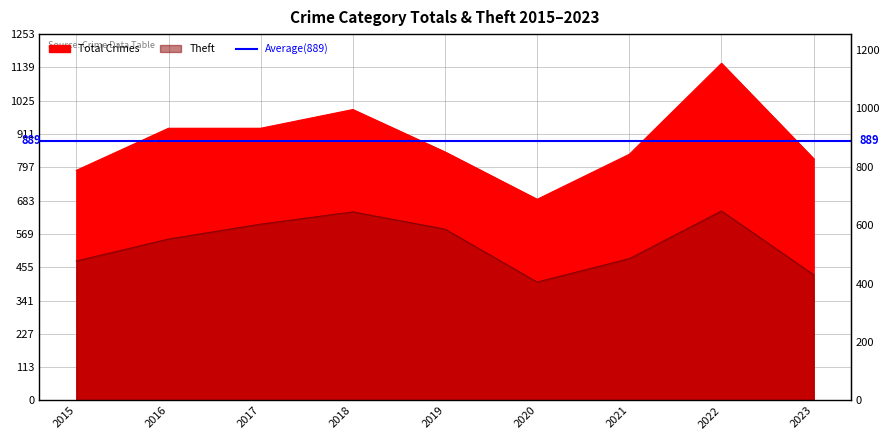

How many lines are shown in the chart?

2